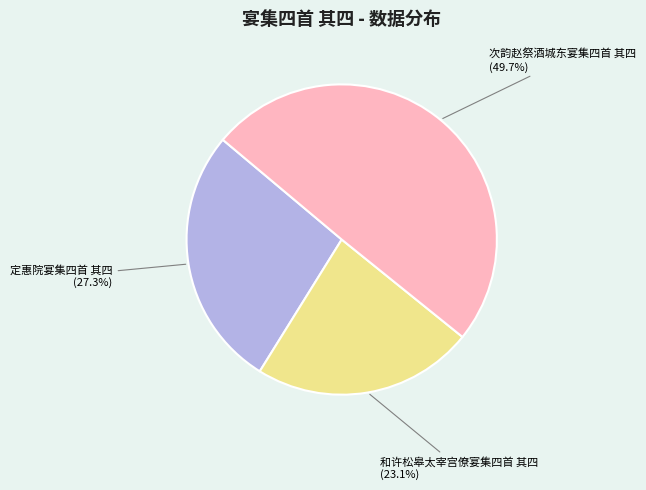

What portion of the pie excludes 次韵赵祭酒城东宴集四首 其四?

50.3%